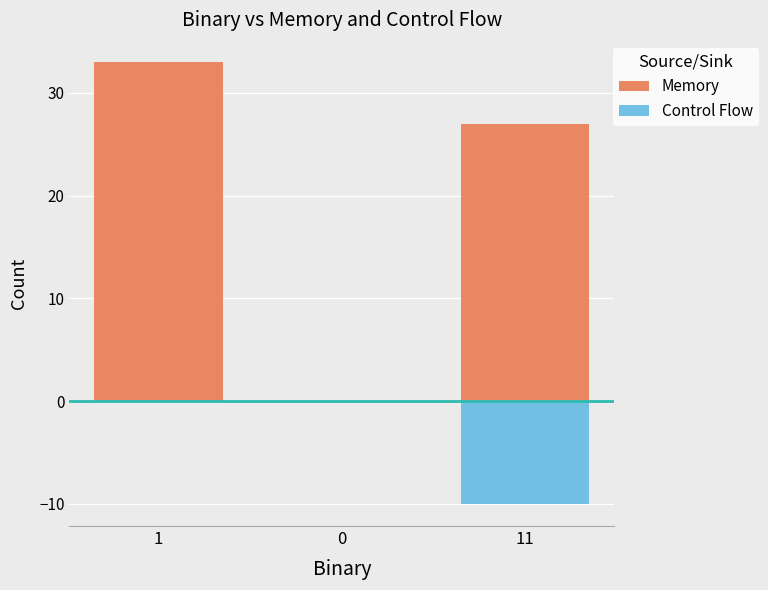

List the labels in order of Memory value, smallest first.

0, 11, 1